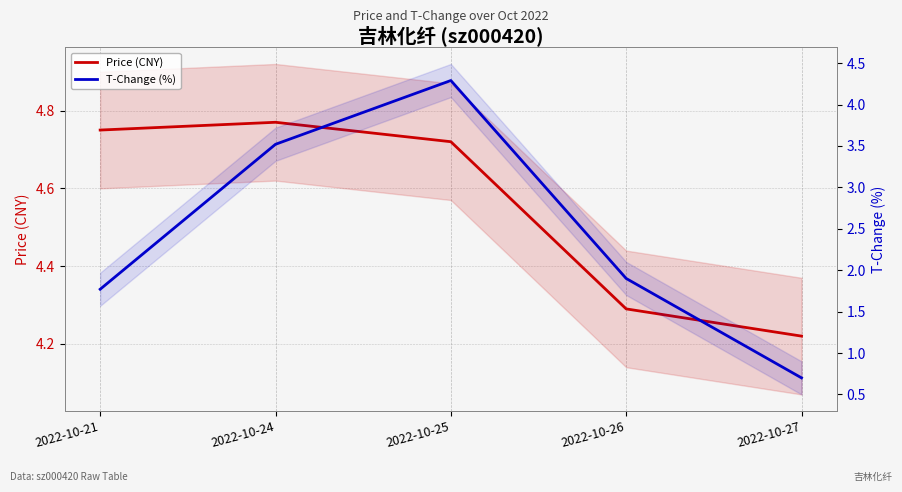

Count the Price (CNY) values in the range 4 to 5.

5